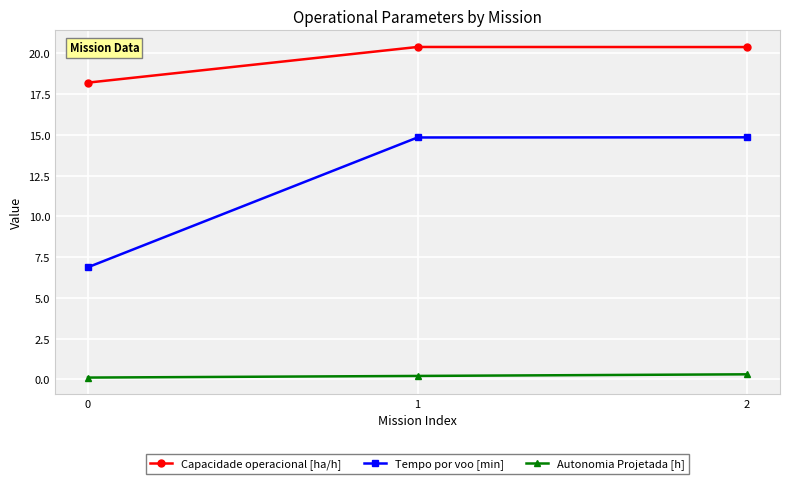

List the series in order of their overall mean, highest first.

Capacidade operacional [ha/h], Tempo por voo [min], Autonomia Projetada [h]